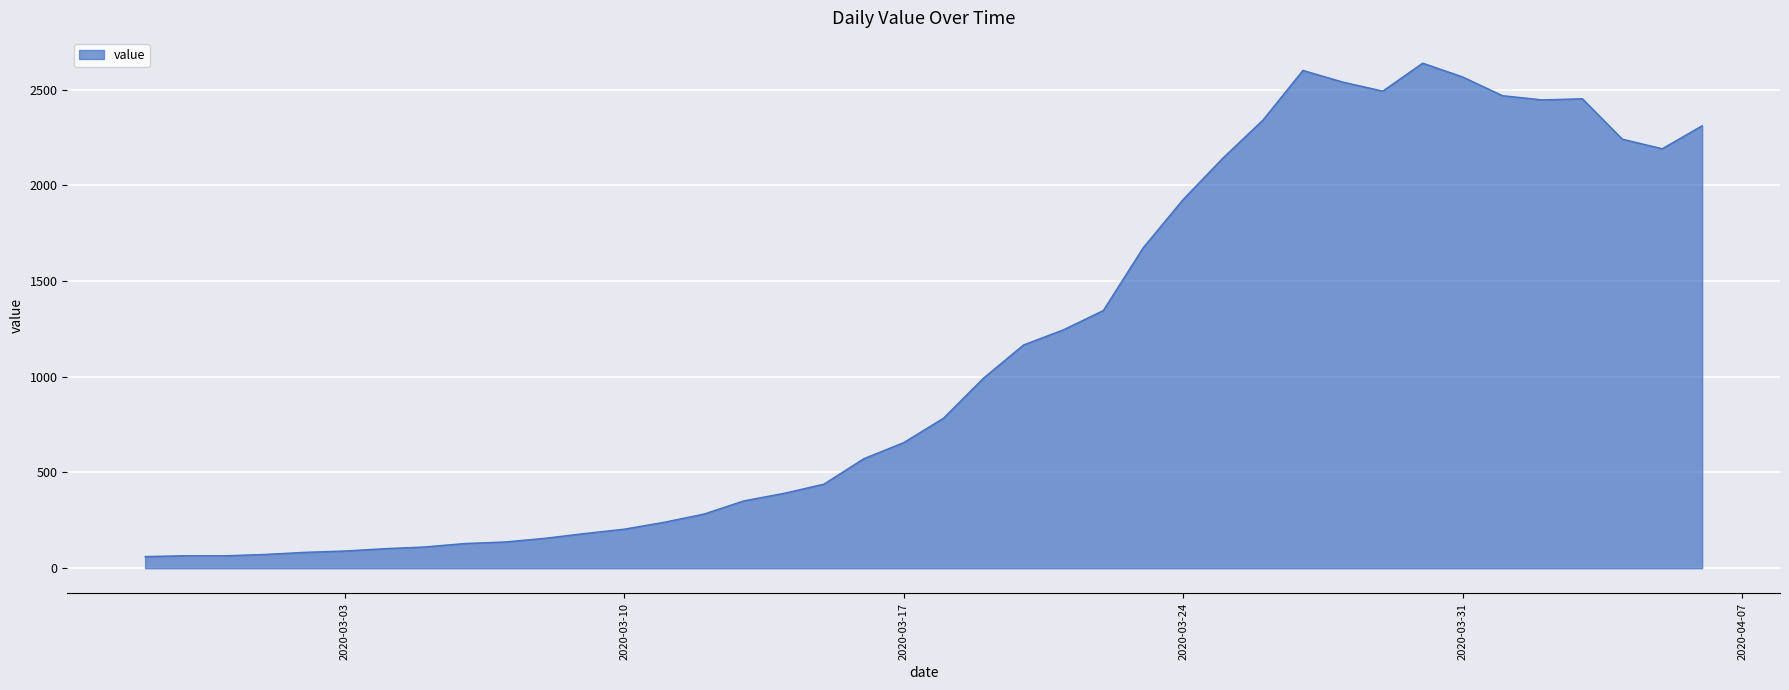

What is the minimum value shown in the chart?

61